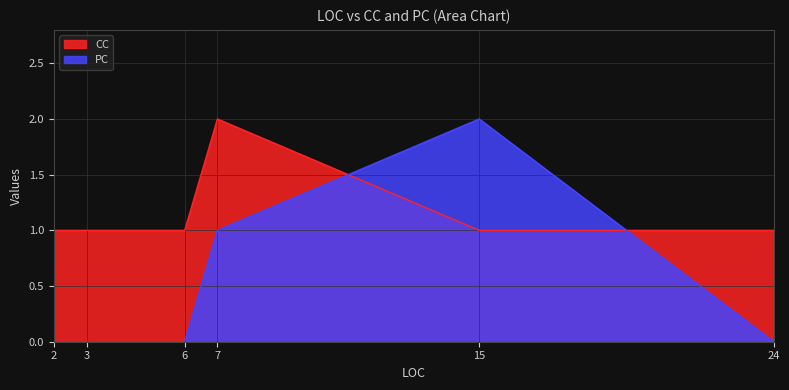

True or false: PC has a value of 0 at 24.

True